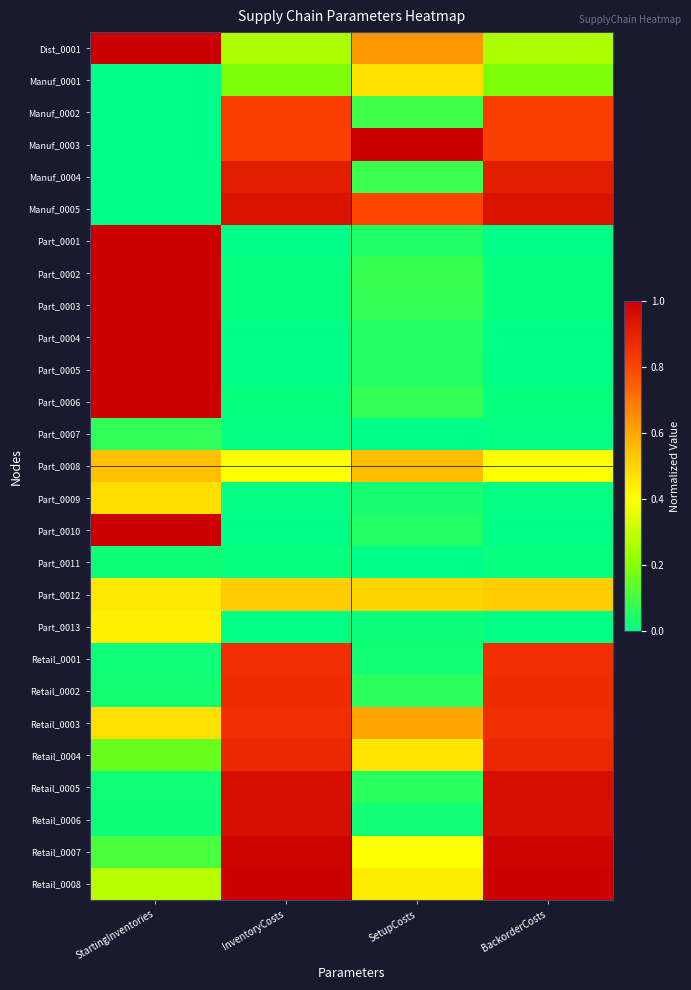

Reading left to right, list all the values displayed in this chart.

Dist_0001: StartingInventories=1.0	InventoryCosts=0.3	SetupCosts=0.6	BackorderCosts=0.3
Manuf_0001: StartingInventories=0.0	InventoryCosts=0.2	SetupCosts=0.5	BackorderCosts=0.2
Manuf_0002: StartingInventories=0.0	InventoryCosts=0.8	SetupCosts=0.1	BackorderCosts=0.8
Manuf_0003: StartingInventories=0.0	InventoryCosts=0.8	SetupCosts=1.0	BackorderCosts=0.8
Manuf_0004: StartingInventories=0.0	InventoryCosts=0.9	SetupCosts=0.1	BackorderCosts=0.9
Manuf_0005: StartingInventories=0.0	InventoryCosts=0.9	SetupCosts=0.8	BackorderCosts=0.9
Part_0001: StartingInventories=1.0	InventoryCosts=0.0	SetupCosts=0.1	BackorderCosts=0.0
Part_0002: StartingInventories=1.0	InventoryCosts=0.0	SetupCosts=0.1	BackorderCosts=0.0
Part_0003: StartingInventories=1.0	InventoryCosts=0.0	SetupCosts=0.1	BackorderCosts=0.0
Part_0004: StartingInventories=1.0	InventoryCosts=0.0	SetupCosts=0.1	BackorderCosts=0.0
Part_0005: StartingInventories=1.0	InventoryCosts=0.0	SetupCosts=0.1	BackorderCosts=0.0
Part_0006: StartingInventories=1.0	InventoryCosts=0.0	SetupCosts=0.1	BackorderCosts=0.0
Part_0007: StartingInventories=0.1	InventoryCosts=0.0	SetupCosts=0.0	BackorderCosts=0.0
Part_0008: StartingInventories=0.5	InventoryCosts=0.4	SetupCosts=0.6	BackorderCosts=0.4
Part_0009: StartingInventories=0.5	InventoryCosts=0.0	SetupCosts=0.0	BackorderCosts=0.0
Part_0010: StartingInventories=1.0	InventoryCosts=0.0	SetupCosts=0.1	BackorderCosts=0.0
Part_0011: StartingInventories=0.0	InventoryCosts=0.0	SetupCosts=0.0	BackorderCosts=0.0
Part_0012: StartingInventories=0.5	InventoryCosts=0.5	SetupCosts=0.5	BackorderCosts=0.5
Part_0013: StartingInventories=0.4	InventoryCosts=0.0	SetupCosts=0.0	BackorderCosts=0.0
Retail_0001: StartingInventories=0.0	InventoryCosts=0.9	SetupCosts=0.0	BackorderCosts=0.9
Retail_0002: StartingInventories=0.0	InventoryCosts=0.9	SetupCosts=0.1	BackorderCosts=0.9
Retail_0003: StartingInventories=0.5	InventoryCosts=0.9	SetupCosts=0.6	BackorderCosts=0.9
Retail_0004: StartingInventories=0.2	InventoryCosts=0.9	SetupCosts=0.5	BackorderCosts=0.9
Retail_0005: StartingInventories=0.0	InventoryCosts=1.0	SetupCosts=0.1	BackorderCosts=1.0
Retail_0006: StartingInventories=0.0	InventoryCosts=1.0	SetupCosts=0.0	BackorderCosts=1.0
Retail_0007: StartingInventories=0.1	InventoryCosts=1.0	SetupCosts=0.4	BackorderCosts=1.0
Retail_0008: StartingInventories=0.3	InventoryCosts=1.0	SetupCosts=0.4	BackorderCosts=1.0